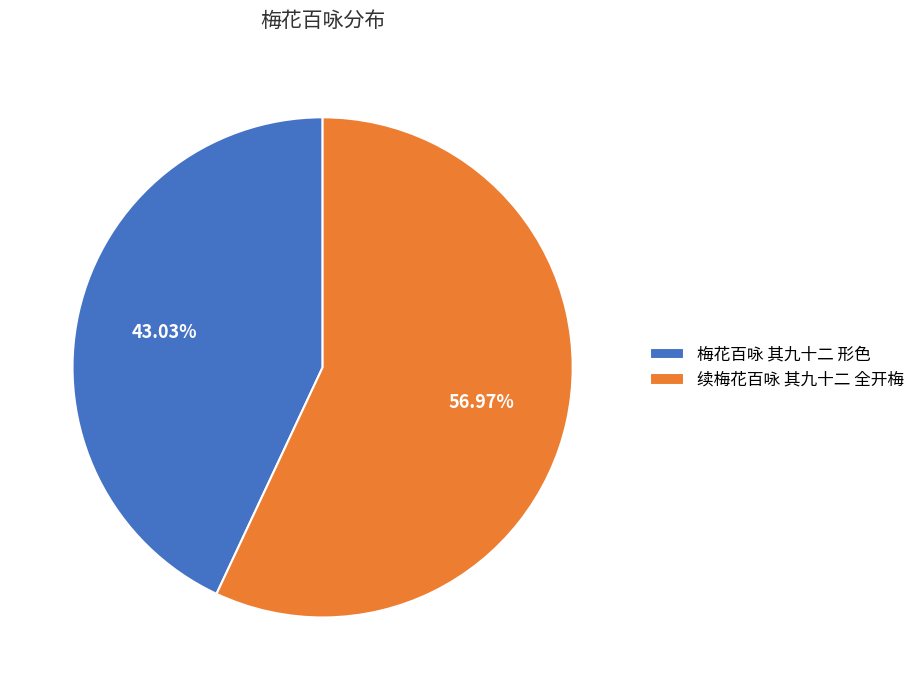

How much of the chart is everything except 梅花百咏 其九十二 形色?

57.0%